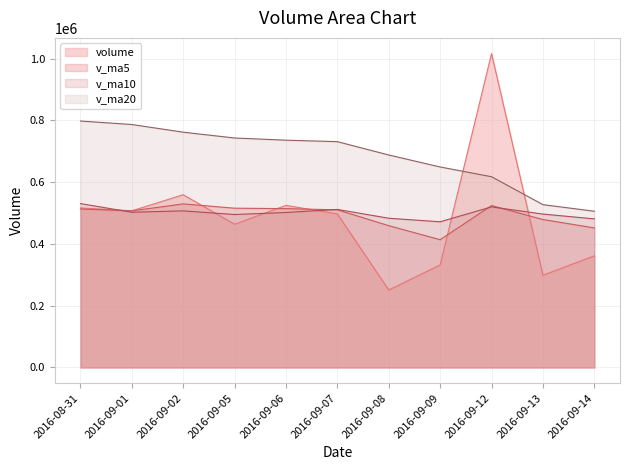

How many data points in v_ma10 are less than 501779?

5